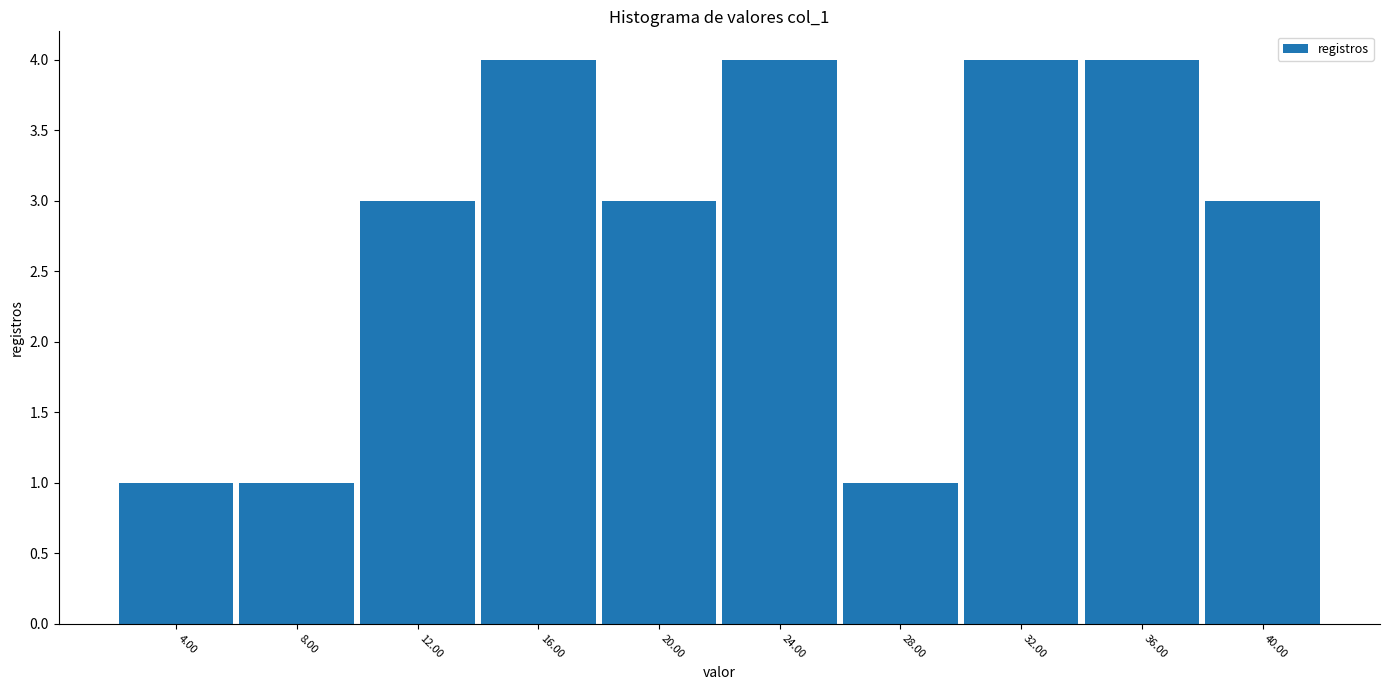

Reading left to right, transcribe this chart: for each bar, give the range it covers on the x-axis and its height. The values are not printed on the chart, so give them approximately, as read against the axis.

2 to 6: 1
6 to 10: 1
10 to 14: 3
14 to 18: 4
18 to 22: 3
22 to 26: 4
26 to 30: 1
30 to 34: 4
34 to 38: 4
38 to 42: 3